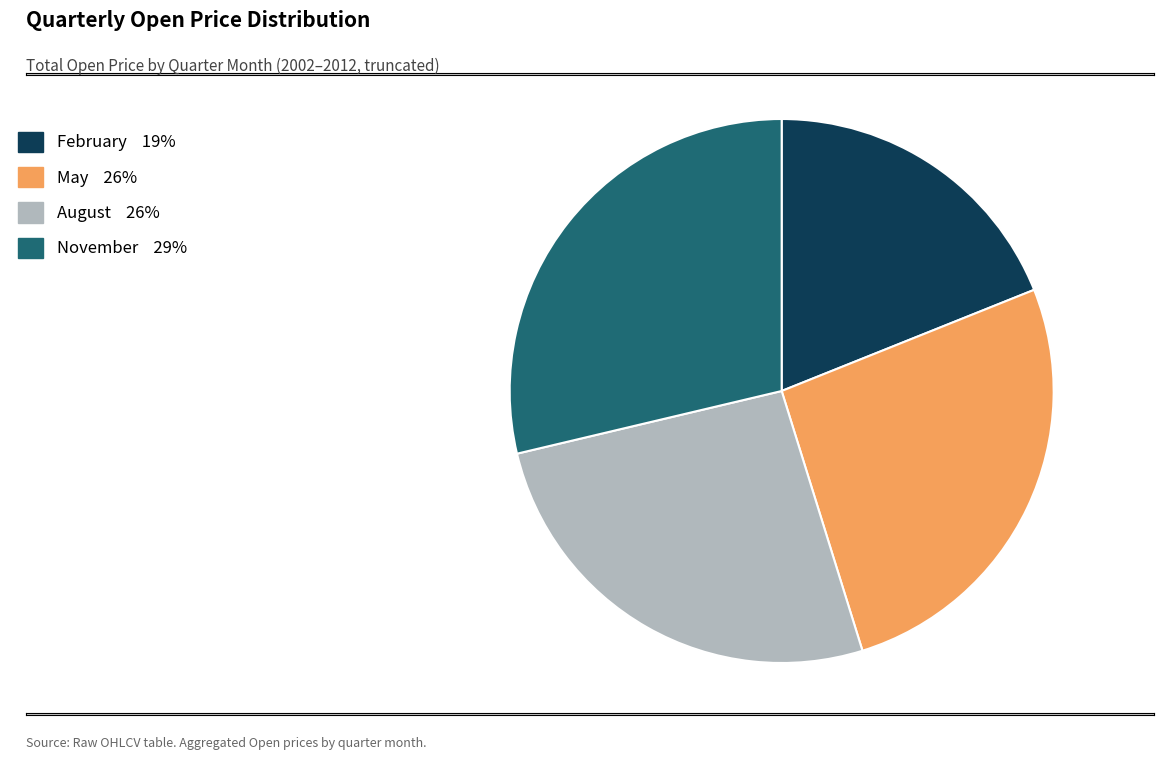

True or false: November 29% accounts for 41% of the total.

False